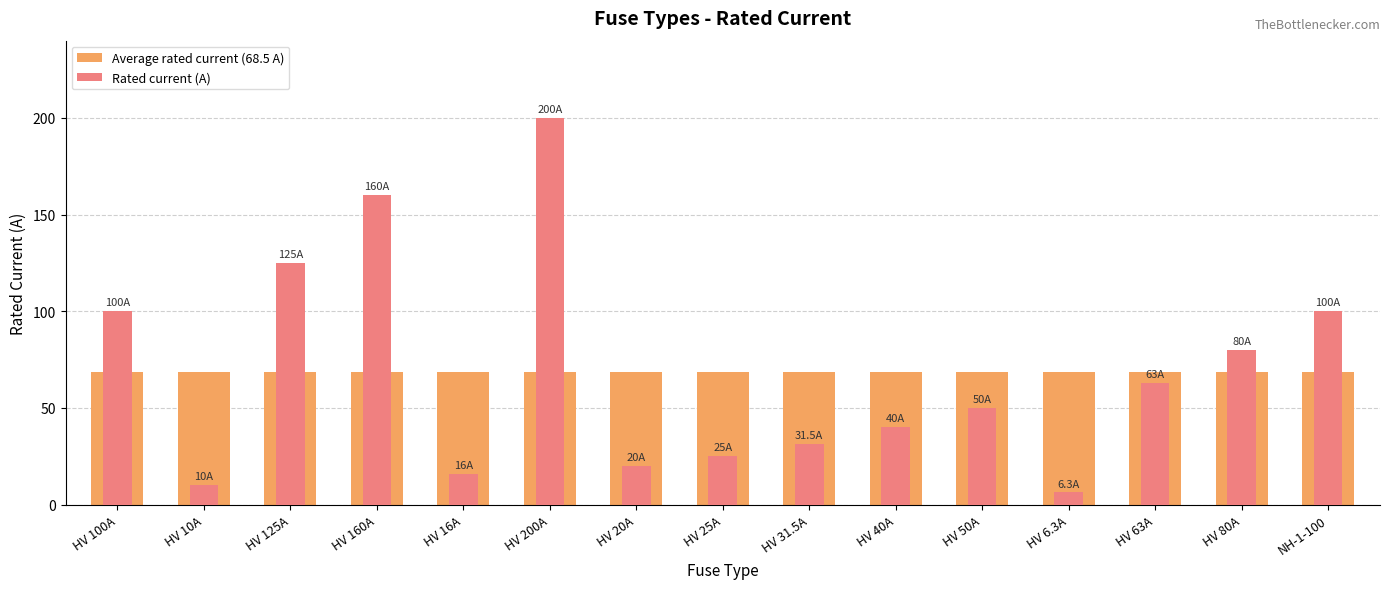

Which category has the lowest value in the Average rated current (68.5 A) series?

HV 100A